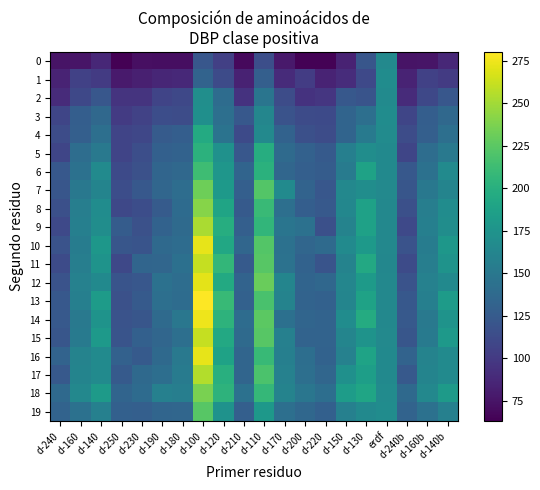

Reading left to right, transcribe all the data shown in this chart.

0: d-240=74.4	d-160=75.4	d-140=86.8	d-250=62.9	d-230=71.5	d-190=70.6	d-180=71.1	d-100=122.1	d-120=103.8	d-210=68.0	d-110=114.7	d-170=77.7	d-200=64.5	d-220=64.3	d-150=83.7	d-130=121.0	erdf=165.5	d-240b=74.4	d-160b=75.4	d-140b=86.8
1: d-240=84.8	d-160=105.0	d-140=100.4	d-250=78.8	d-230=82.0	d-190=86.3	d-180=87.7	d-100=131.8	d-120=112.6	d-210=83.9	d-110=128.8	d-170=89.3	d-200=101.4	d-220=84.5	d-150=90.4	d-130=111.0	erdf=168.4	d-240b=84.8	d-160b=105.0	d-140b=100.4
2: d-240=89.6	d-160=110.3	d-140=121.7	d-250=95.5	d-230=96.0	d-190=107.6	d-180=110.2	d-100=170.3	d-120=139.8	d-210=94.7	d-110=147.6	d-170=113.2	d-200=94.5	d-220=97.6	d-150=122.7	d-130=119.0	erdf=167.1	d-240b=89.6	d-160b=110.3	d-140b=121.7
3: d-240=108.4	d-160=127.5	d-140=136.0	d-250=100.5	d-230=105.9	d-190=113.9	d-180=113.5	d-100=171.4	d-120=141.9	d-210=122.9	d-110=162.4	d-170=118.6	d-200=112.2	d-220=112.1	d-150=133.0	d-130=141.9	erdf=168.4	d-240b=108.4	d-160b=127.5	d-140b=136.0
4: d-240=113.0	d-160=128.9	d-140=142.5	d-250=107.8	d-230=109.2	d-190=125.5	d-180=127.6	d-100=196.1	d-120=145.5	d-210=111.9	d-110=165.2	d-170=131.6	d-200=115.7	d-220=113.5	d-150=133.1	d-130=151.7	erdf=167.8	d-240b=113.0	d-160b=128.9	d-140b=142.5
5: d-240=108.2	d-160=141.0	d-140=150.8	d-250=107.2	d-230=115.1	d-190=129.4	d-180=130.8	d-100=202.7	d-120=172.7	d-210=122.2	d-110=198.7	d-170=138.4	d-200=130.6	d-220=124.7	d-150=156.8	d-130=169.8	erdf=166.2	d-240b=108.2	d-160b=141.0	d-140b=150.8
6: d-240=122.8	d-160=144.0	d-140=167.1	d-250=111.9	d-230=116.6	d-190=134.1	d-180=136.7	d-100=213.1	d-120=177.2	d-210=132.6	d-110=201.5	d-170=134.6	d-200=128.8	d-220=125.8	d-150=153.3	d-130=188.4	erdf=166.3	d-240b=122.8	d-160b=144.0	d-140b=167.1
7: d-240=120.8	d-160=150.1	d-140=161.3	d-250=114.4	d-230=122.9	d-190=134.8	d-180=140.4	d-100=232.3	d-120=180.0	d-210=128.4	d-110=222.6	d-170=166.5	d-200=131.7	d-220=122.2	d-150=164.5	d-130=169.6	erdf=165.6	d-240b=120.8	d-160b=150.1	d-140b=161.3
8: d-240=115.6	d-160=156.0	d-140=168.3	d-250=110.4	d-230=114.6	d-190=125.1	d-180=138.8	d-100=241.1	d-120=190.0	d-210=124.1	d-110=209.8	d-170=142.2	d-200=127.4	d-220=123.9	d-150=163.5	d-130=187.2	erdf=164.4	d-240b=115.6	d-160b=156.0	d-140b=168.3
9: d-240=110.5	d-160=156.9	d-140=169.3	d-250=126.2	d-230=116.5	d-190=131.4	d-180=137.9	d-100=252.7	d-120=198.2	d-210=128.7	d-110=205.7	d-170=147.3	d-200=144.3	d-220=116.2	d-150=160.3	d-130=187.3	erdf=164.7	d-240b=110.5	d-160b=156.9	d-140b=169.3
10: d-240=118.4	d-160=154.3	d-140=177.7	d-250=121.0	d-230=119.6	d-190=137.0	d-180=139.4	d-100=272.5	d-120=193.1	d-210=134.3	d-110=221.9	d-170=144.4	d-200=134.8	d-220=138.1	d-150=167.2	d-130=180.9	erdf=164.6	d-240b=118.4	d-160b=154.3	d-140b=177.7
11: d-240=112.2	d-160=155.6	d-140=174.2	d-250=110.0	d-230=133.6	d-190=134.2	d-180=142.9	d-100=261.5	d-120=206.9	d-210=124.1	d-110=224.2	d-170=145.0	d-200=131.3	d-220=119.4	d-150=160.5	d-130=193.9	erdf=163.6	d-240b=112.2	d-160b=155.6	d-140b=174.2
12: d-240=118.4	d-160=158.5	d-140=165.9	d-250=119.2	d-230=121.8	d-190=143.8	d-180=140.9	d-100=271.0	d-120=194.7	d-210=132.5	d-110=230.4	d-170=162.0	d-200=133.0	d-220=135.2	d-150=162.8	d-130=181.0	erdf=164.5	d-240b=118.4	d-160b=158.5	d-140b=165.9
13: d-240=122.7	d-160=156.6	d-140=182.5	d-250=117.2	d-230=124.8	d-190=142.1	d-180=139.9	d-100=280.3	d-120=209.8	d-210=130.4	d-110=217.5	d-170=159.8	d-200=132.4	d-220=130.8	d-150=162.1	d-130=188.6	erdf=164.0	d-240b=122.7	d-160b=156.6	d-140b=182.5
14: d-240=123.3	d-160=151.2	d-140=174.5	d-250=118.4	d-230=121.3	d-190=138.3	d-180=148.9	d-100=274.7	d-120=203.2	d-210=139.4	d-110=225.3	d-170=143.5	d-200=134.1	d-220=132.3	d-150=169.0	d-130=196.7	erdf=164.2	d-240b=123.3	d-160b=151.2	d-140b=174.5
15: d-240=120.8	d-160=152.8	d-140=179.5	d-250=119.2	d-230=129.5	d-190=134.4	d-180=142.6	d-100=260.9	d-120=193.9	d-210=138.2	d-110=224.1	d-170=157.4	d-200=132.5	d-220=132.2	d-150=162.1	d-130=174.9	erdf=165.1	d-240b=120.8	d-160b=152.8	d-140b=179.5
16: d-240=132.1	d-160=159.9	d-140=167.0	d-250=130.2	d-230=124.5	d-190=137.6	d-180=150.9	d-100=272.5	d-120=188.2	d-210=133.5	d-110=209.4	d-170=156.8	d-200=141.3	d-220=131.5	d-150=158.6	d-130=189.0	erdf=165.8	d-240b=132.1	d-160b=159.9	d-140b=167.0
17: d-240=123.8	d-160=161.0	d-140=167.0	d-250=124.7	d-230=137.3	d-190=141.9	d-180=153.3	d-100=255.0	d-120=199.8	d-210=134.1	d-110=218.3	d-170=158.0	d-200=142.7	d-220=134.5	d-150=172.2	d-130=184.9	erdf=165.9	d-240b=123.8	d-160b=161.0	d-140b=167.0
18: d-240=137.1	d-160=164.0	d-140=181.7	d-250=133.0	d-230=138.7	d-190=157.5	d-180=156.0	d-100=236.7	d-120=203.1	d-210=144.2	d-110=207.3	d-170=160.0	d-200=148.5	d-220=141.9	d-150=183.4	d-130=190.9	erdf=167.4	d-240b=137.1	d-160b=164.0	d-140b=181.7
19: d-240=132.1	d-160=144.3	d-140=157.6	d-250=129.7	d-230=128.6	d-190=133.7	d-180=134.9	d-100=224.0	d-120=173.3	d-210=128.7	d-110=179.1	d-170=142.7	d-200=135.4	d-220=129.9	d-150=157.9	d-130=166.5	erdf=168.3	d-240b=132.1	d-160b=144.3	d-140b=157.6